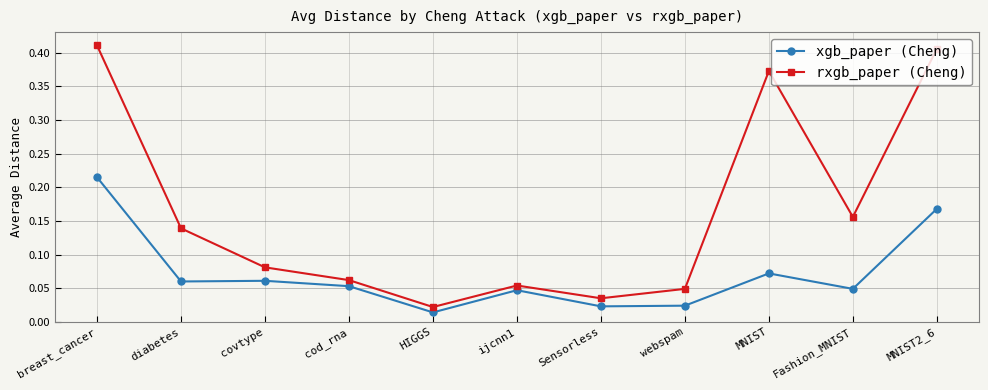

The value of xgb_paper (Cheng) at ijcnn1 is 0.1. True or false?

False